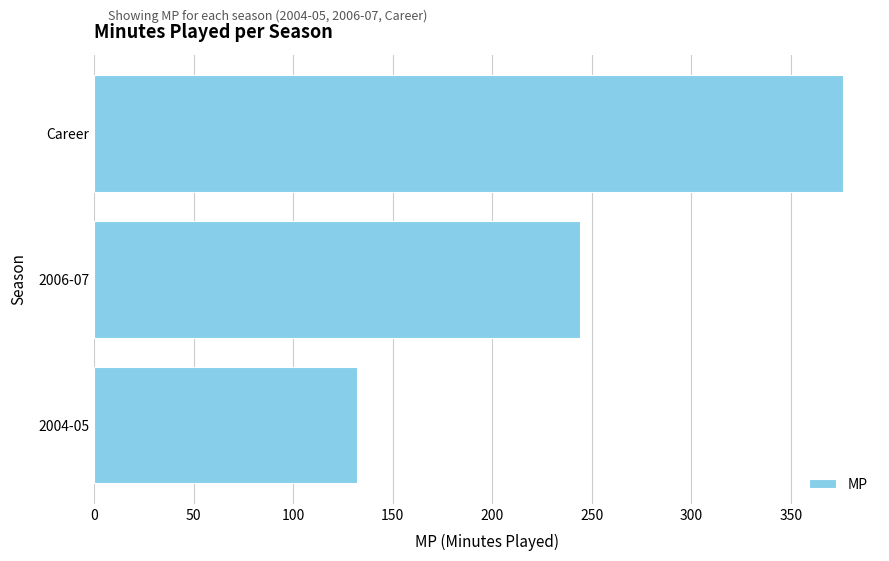

True or false: the data shows 376 at Career.

True